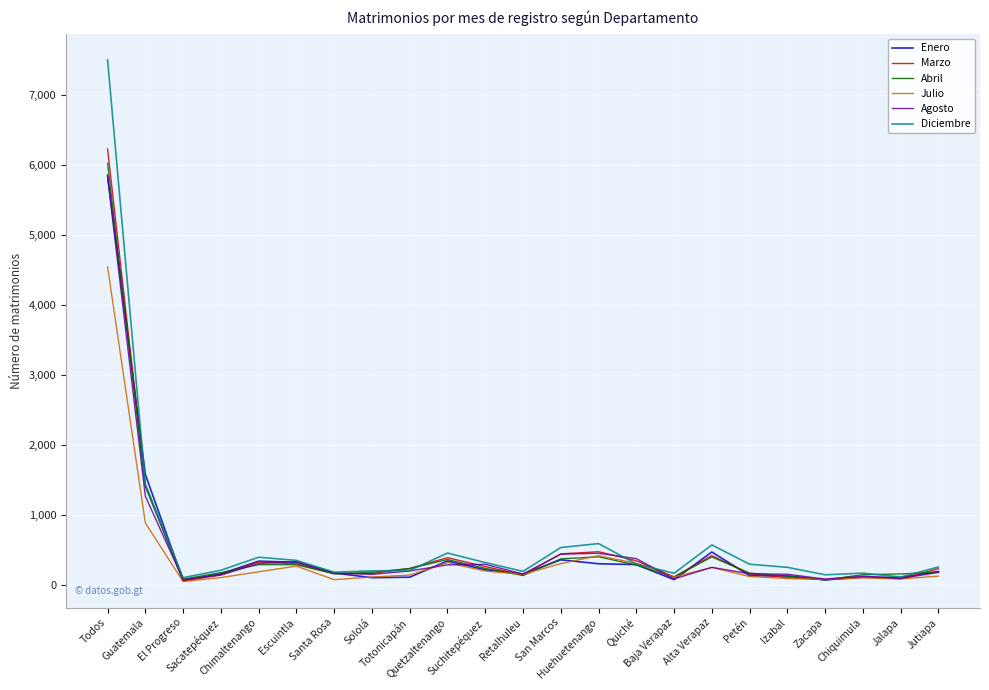

Where does the Diciembre series first go above 259?

Todos